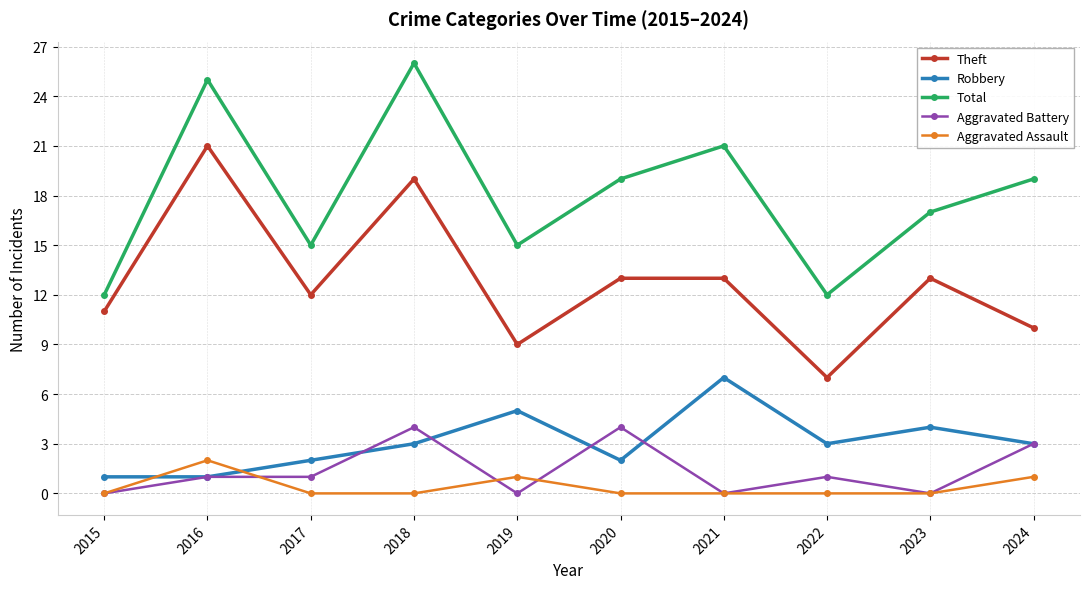

True or false: Total and Aggravated Assault cross at least once.

False